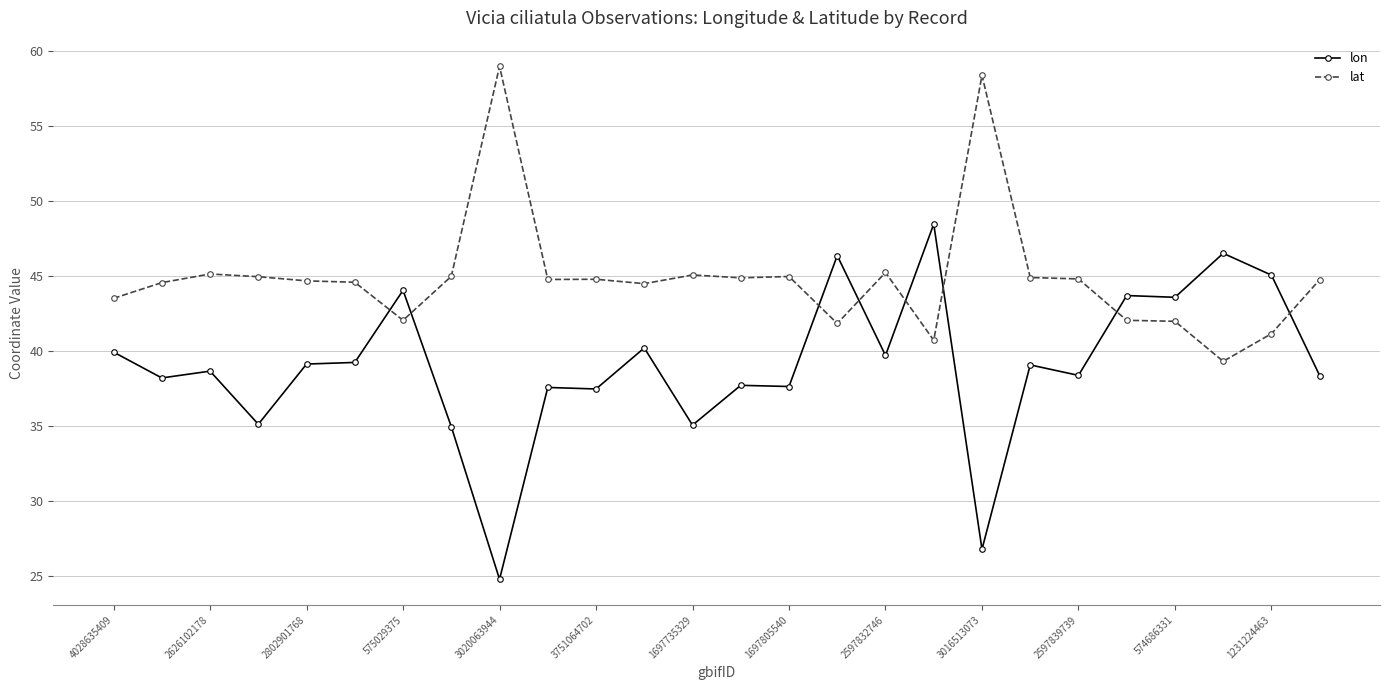

Which series has the largest total across all categories?

lat